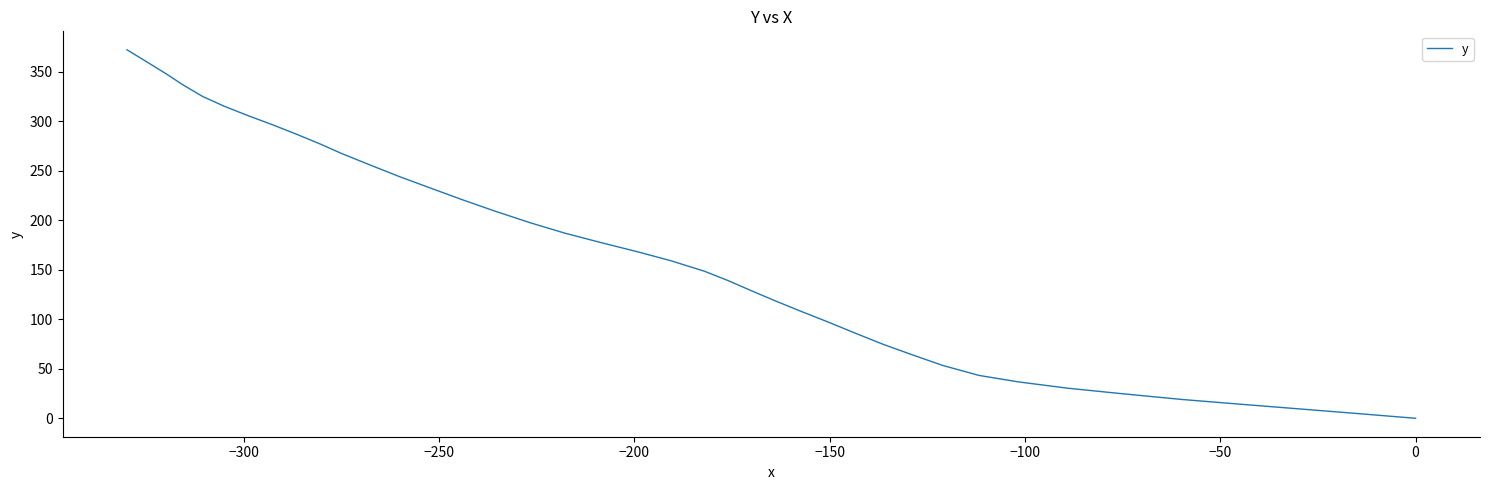

The value at 33 is 411.8. True or false?

False